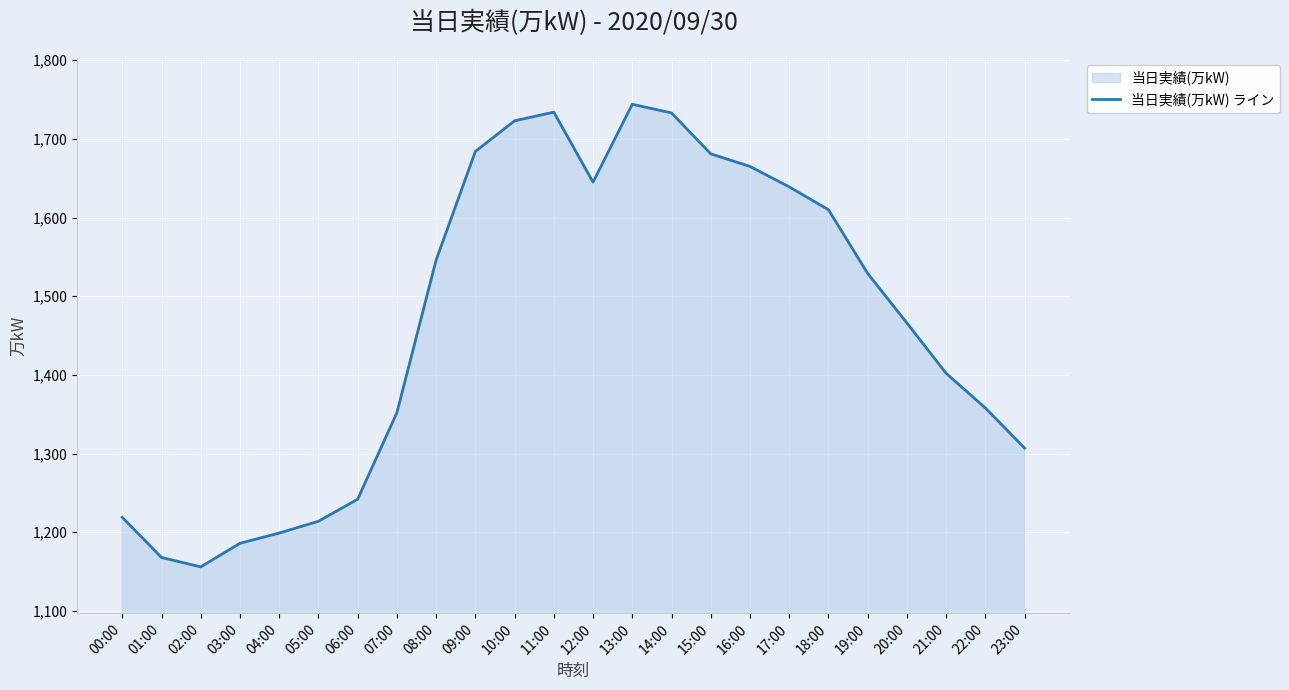

Reading right to left, transcribe all the data shown in this chart.

23:00=1307	22:00=1358	21:00=1402	20:00=1466	19:00=1529	18:00=1610	17:00=1639	16:00=1665	15:00=1681	14:00=1733	13:00=1744	12:00=1645	11:00=1734	10:00=1723	09:00=1684	08:00=1546	07:00=1352	06:00=1242	05:00=1214	04:00=1199	03:00=1186	02:00=1156	01:00=1168	00:00=1219